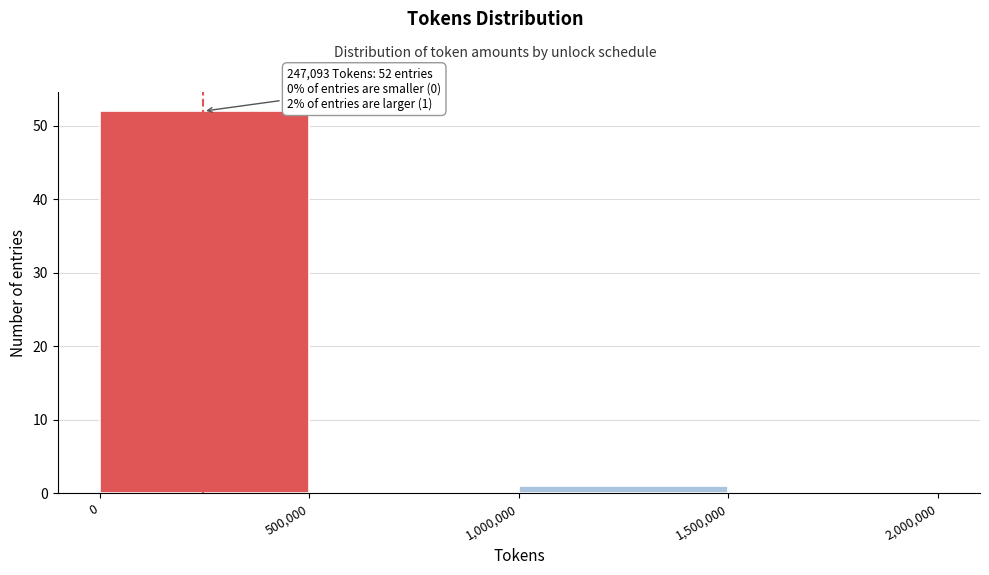

Over which range of the x-axis is the bar tallest?

0 to 500,000